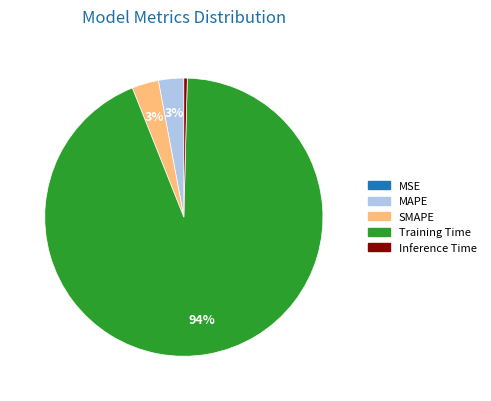

Which slice represents more than half of the pie?

Training Time